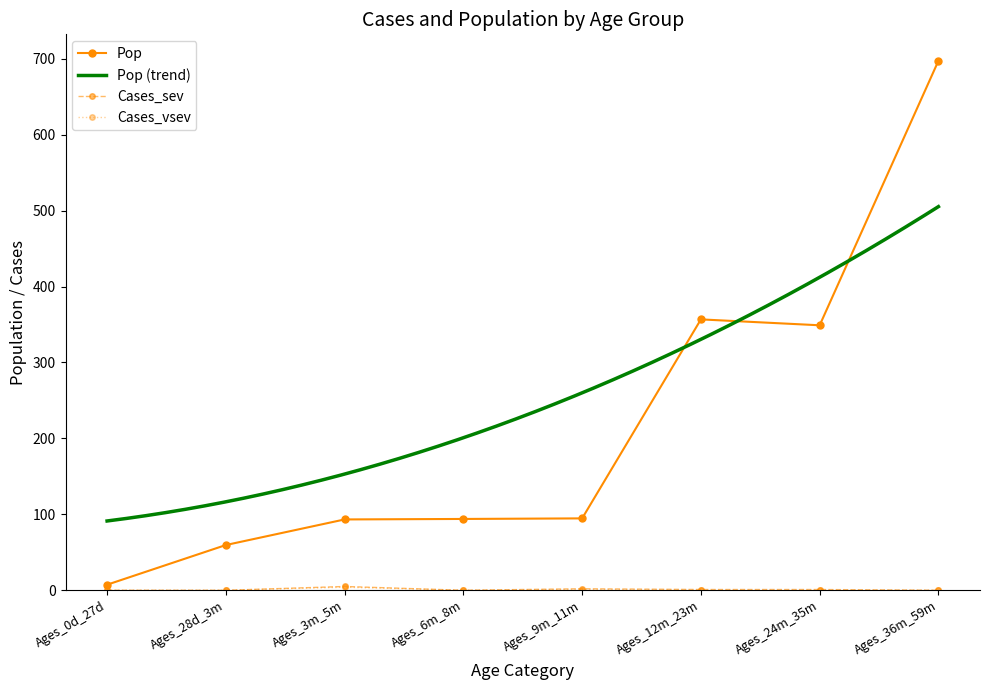

What is the label of the 7th point from the right?

Ages_28d_3m